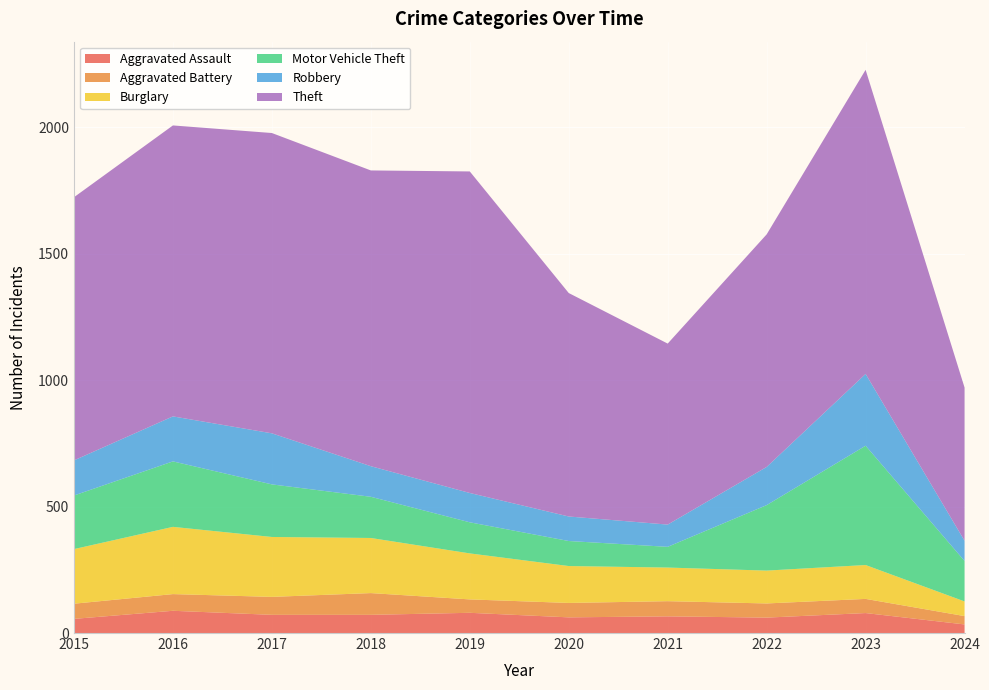

Reading right to left, what are all the values shown in this chart?

Aggravated Assault: 34	79	61	66	62	80	72	72	88	56
Aggravated Battery: 33	56	56	60	57	53	86	71	66	60
Burglary: 58	134	130	133	146	182	218	237	266	216
Motor Vehicle Theft: 160	472	259	82	99	123	163	208	259	212
Robbery: 80	284	151	88	97	116	121	202	178	139
Theft: 606	1203	920	716	884	1272	1170	1188	1151	1041